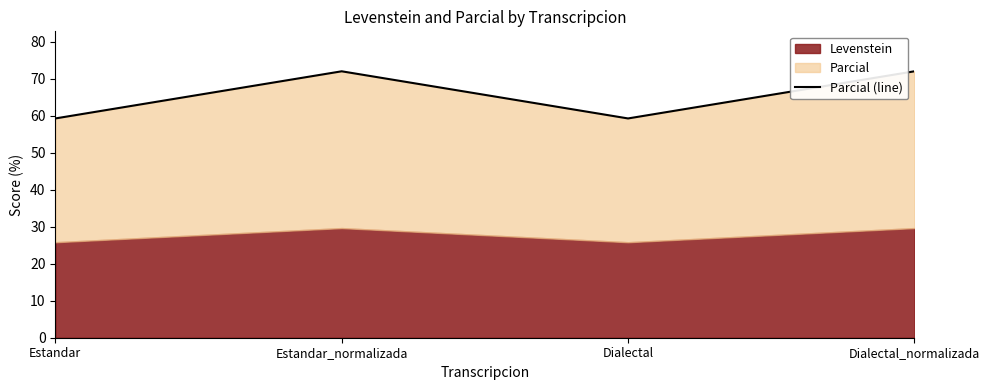

What is the label of the 1st point from the left?

Estandar